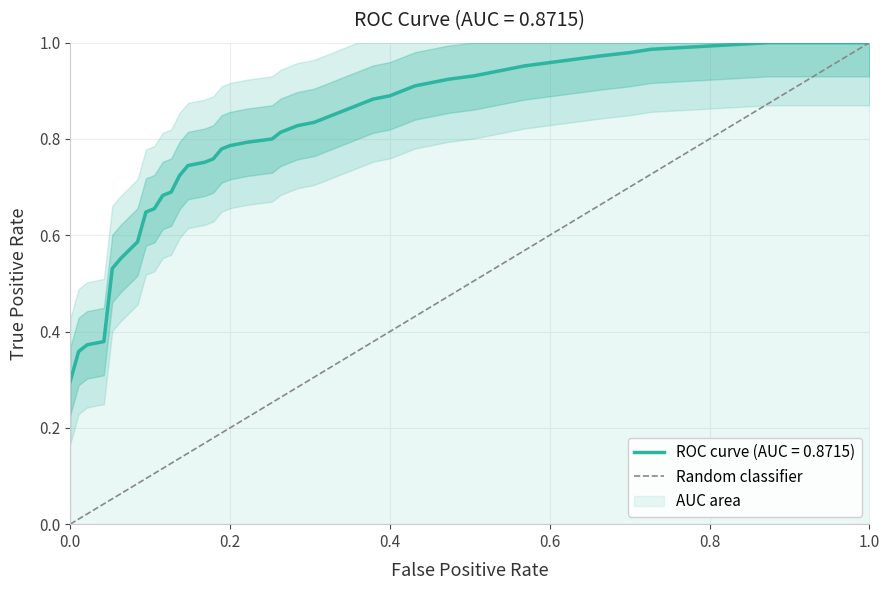

The chart shows a value of 1 at 0.0. True or false?

False